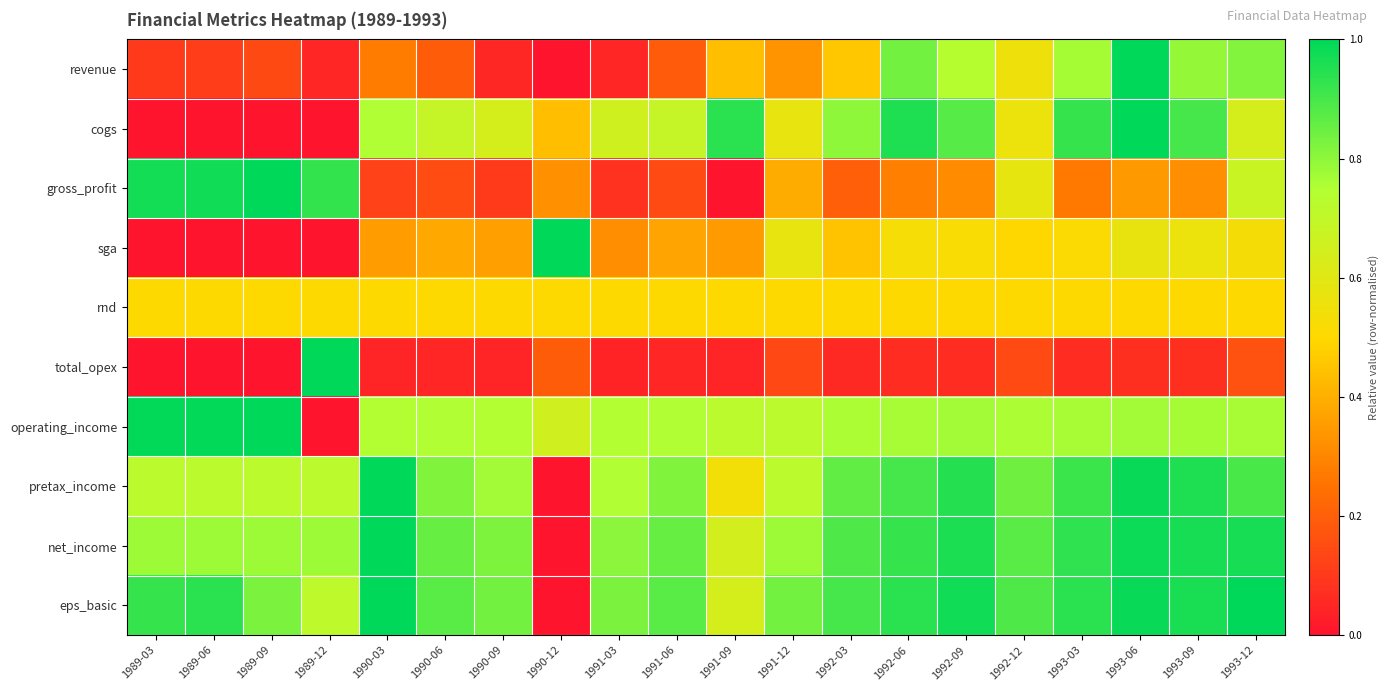

At how many categories does at least one series exceed 0?

20